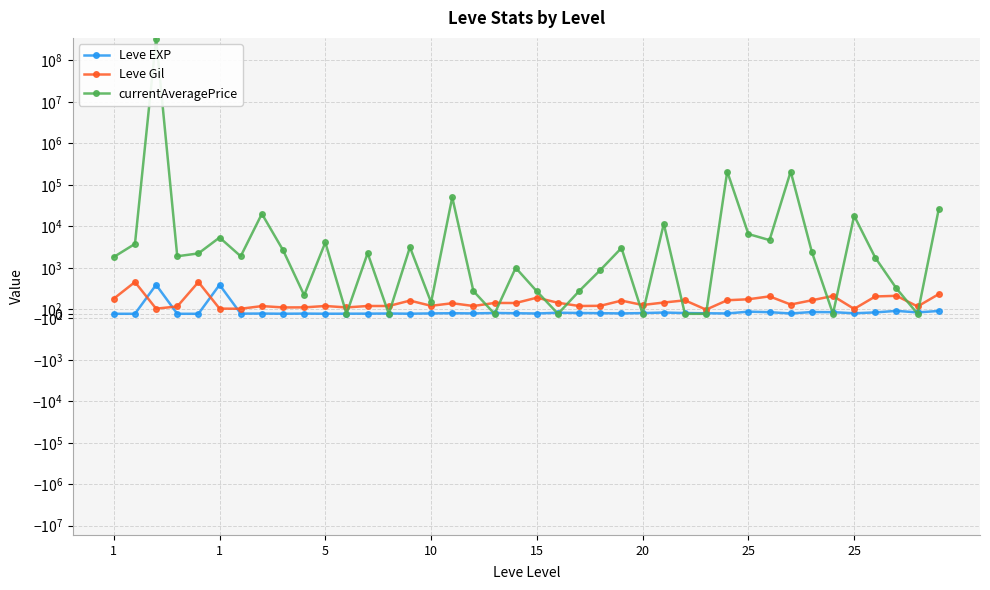

True or false: Leve Gil has a value of 1076 at 15.

False